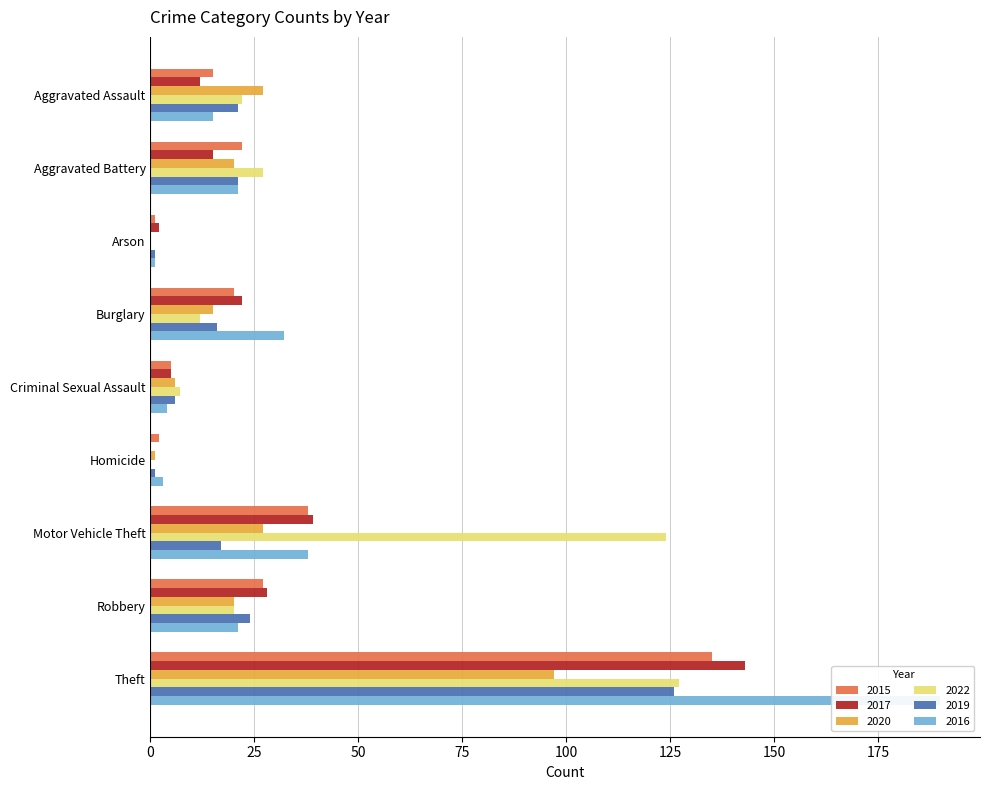

What are all the series names shown in the legend?

2015, 2017, 2020, 2022, 2019, 2016